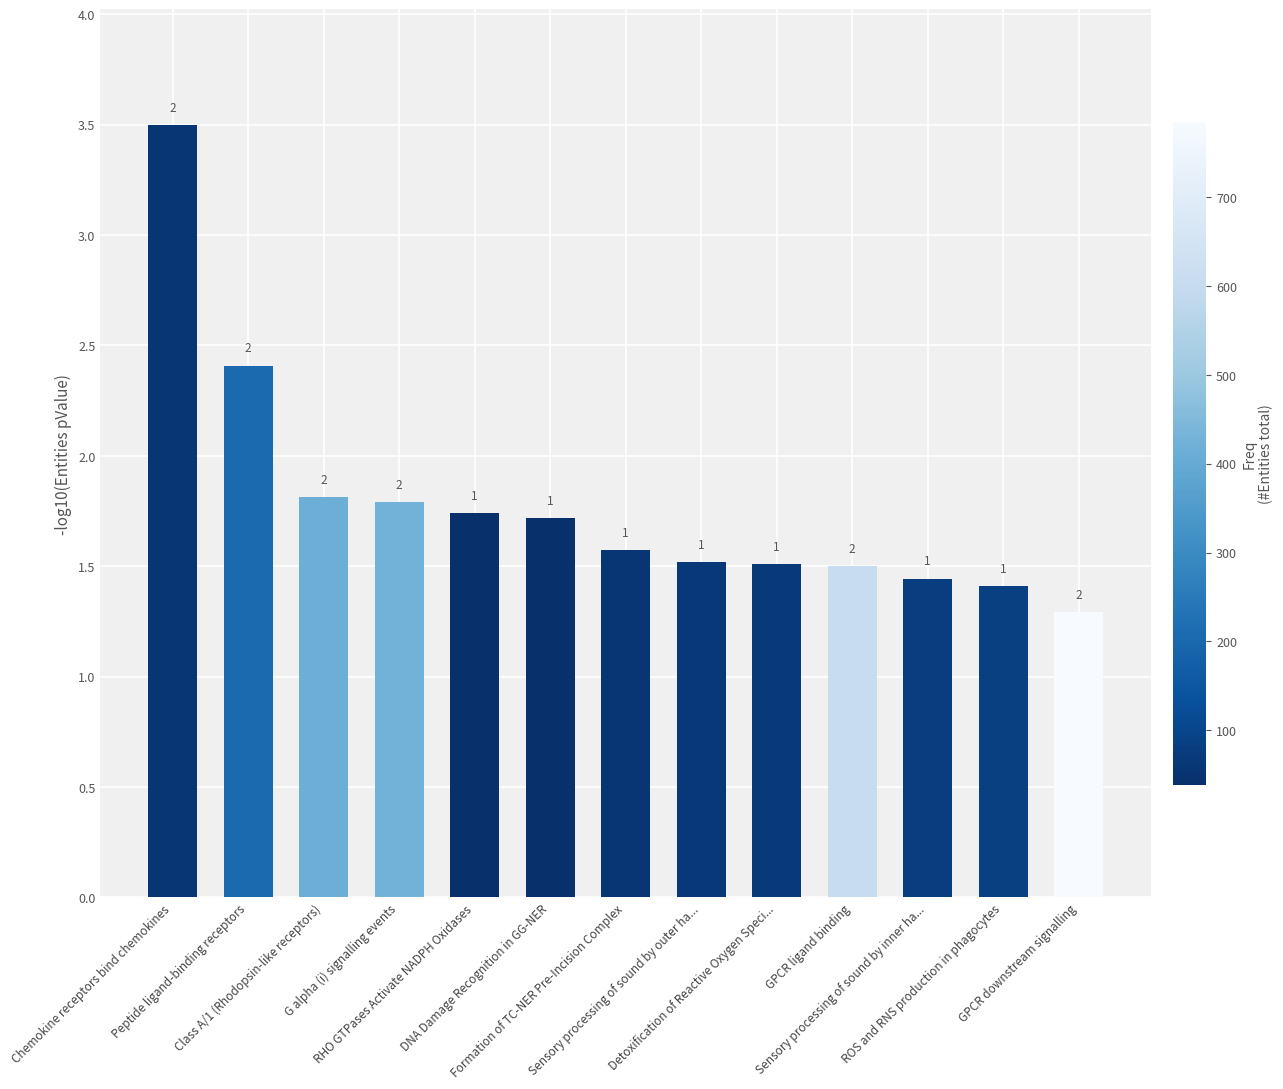

Reading left to right, what are all the values shown in this chart?

Chemokine receptors bind chemokines=3.5	Peptide ligand-binding receptors=2.4	Class A/1 (Rhodopsin-like receptors)=1.8	G alpha (i) signalling events=1.8	RHO GTPases Activate NADPH Oxidases=1.7	DNA Damage Recognition in GG-NER=1.7	Formation of TC-NER Pre-Incision Complex=1.6	Sensory processing of sound by outer ha...=1.5	Detoxification of Reactive Oxygen Speci...=1.5	GPCR ligand binding=1.5	Sensory processing of sound by inner ha...=1.4	ROS and RNS production in phagocytes=1.4	GPCR downstream signalling=1.3